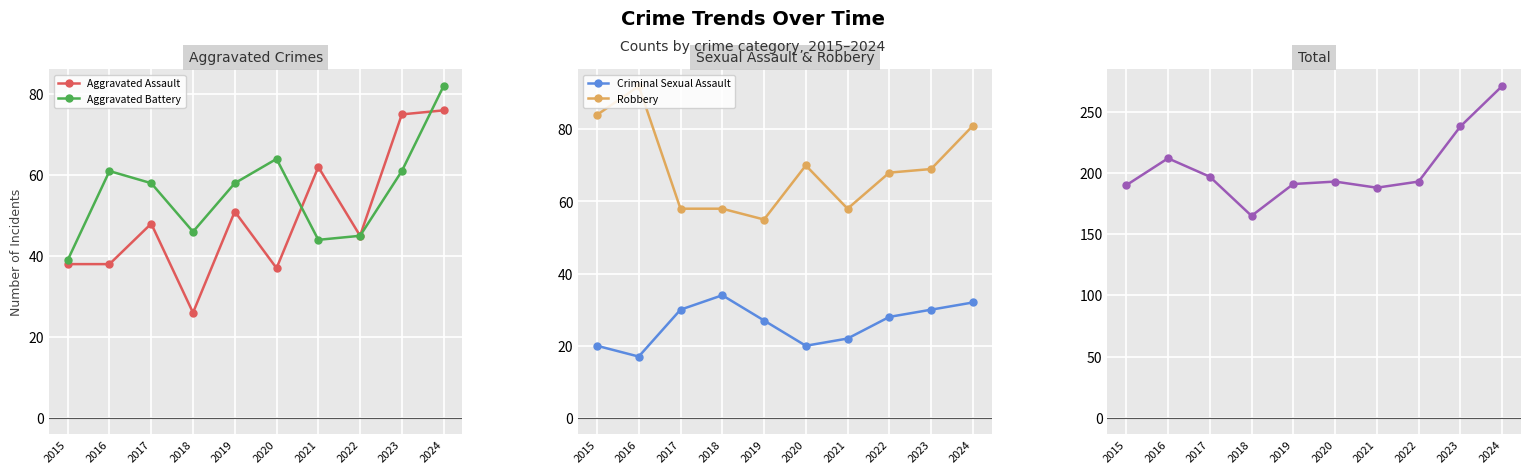

What is the value of the Aggravated Battery point at the 4th from the left?

46